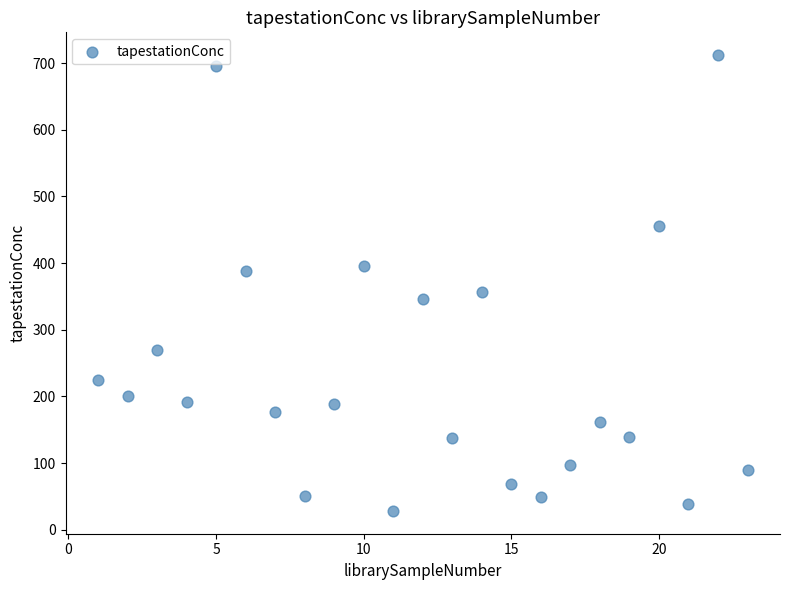

What is the range of X values (max minus min)?

22.0